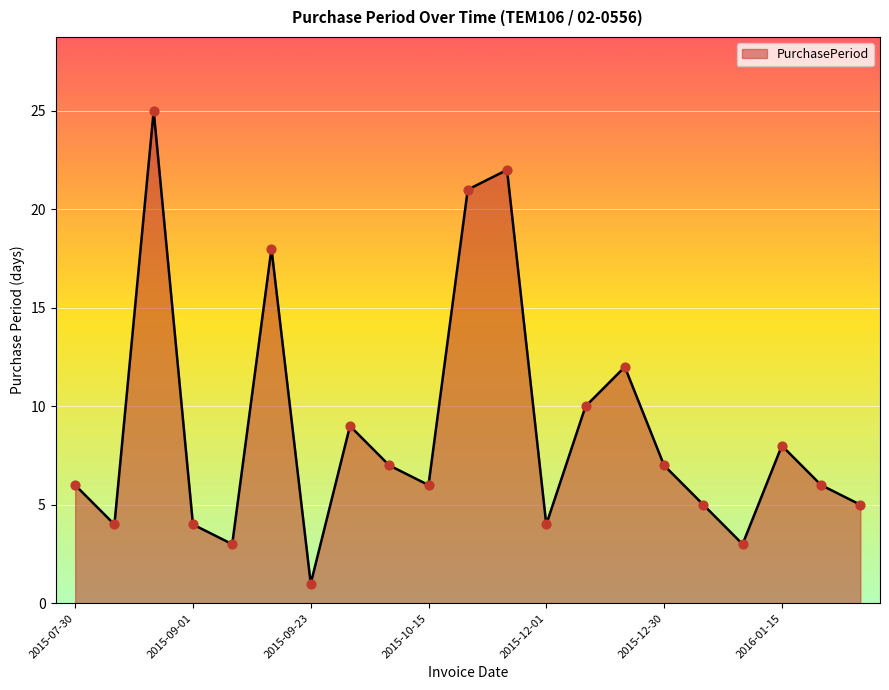

What is the maximum value shown in the chart?

25